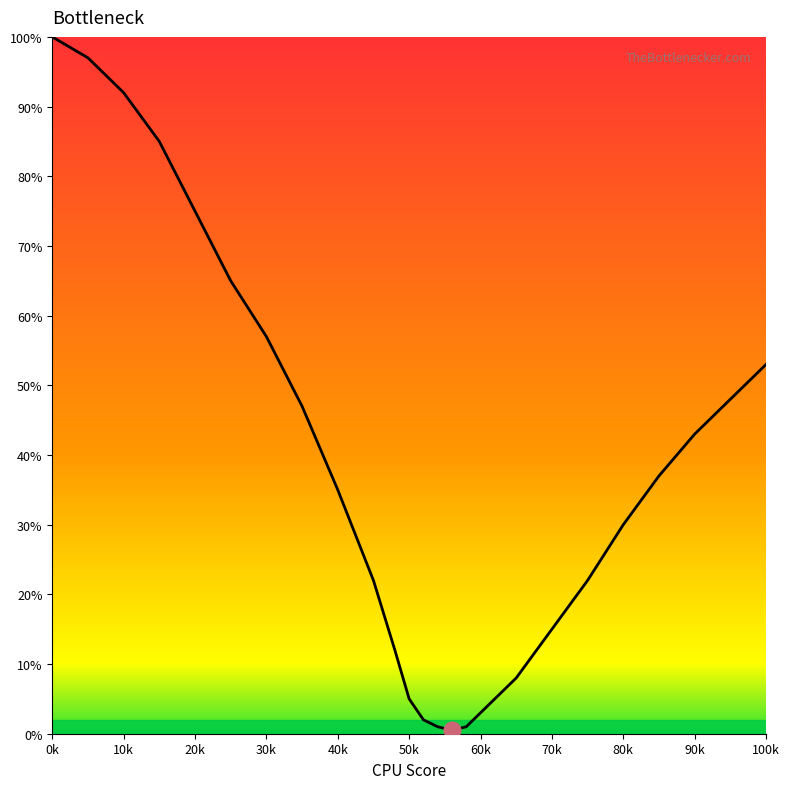

What is the minimum value shown in the chart?

0.5